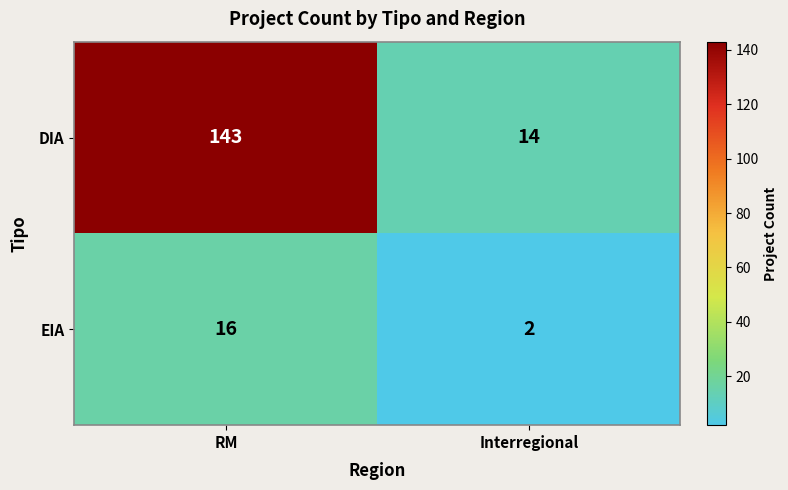

True or false: DIA has a value of 3 at Interregional.

False